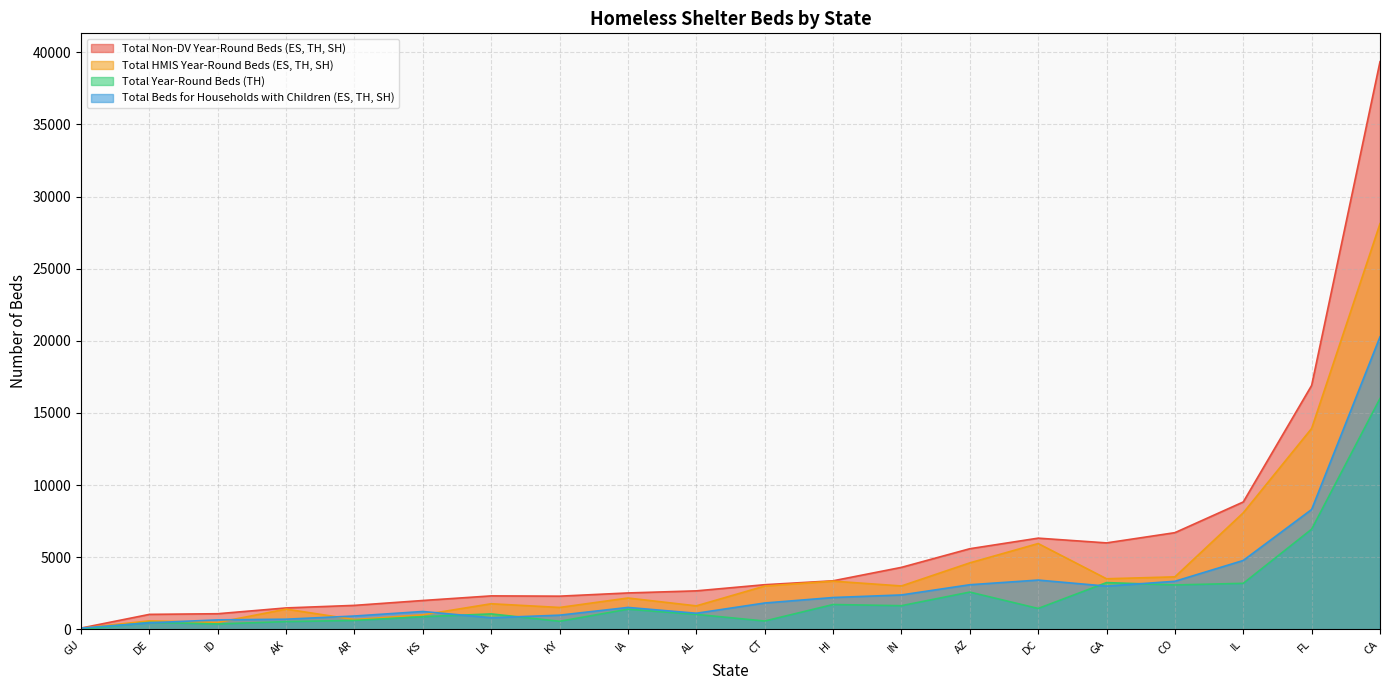

Reading right to left, extract all data points from this chart.

Total Non-DV Year-Round Beds (ES, TH, SH): LA=2325	KY=2305	KS=2005	IN=4301	IL=8834	ID=1088	IA=2528	HI=3370	GU=94	GA=5997	FL=16911	DE=1043	DC=6326	CT=3099	CO=6706	CA=39345	AZ=5593	AR=1667	AL=2673	AK=1490
Total HMIS Year-Round Beds (ES, TH, SH): LA=1779	KY=1523	KS=1014	IN=3012	IL=8083	ID=485	IA=2177	HI=3346	GU=89	GA=3511	FL=13929	DE=594	DC=5952	CT=3004	CO=3643	CA=28119	AZ=4612	AR=685	AL=1633	AK=1407
Total Year-Round Beds (TH): LA=1075	KY=565	KS=881	IN=1645	IL=3195	ID=380	IA=1401	HI=1726	GU=6	GA=3246	FL=6948	DE=488	DC=1453	CT=582	CO=3082	CA=16004	AZ=2588	AR=624	AL=1040	AK=542
Total Beds for Households with Children (ES, TH, SH): LA=809	KY=988	KS=1243	IN=2390	IL=4780	ID=662	IA=1524	HI=2211	GU=92	GA=3001	FL=8312	DE=459	DC=3420	CT=1831	CO=3337	CA=20278	AZ=3097	AR=930	AL=1121	AK=709